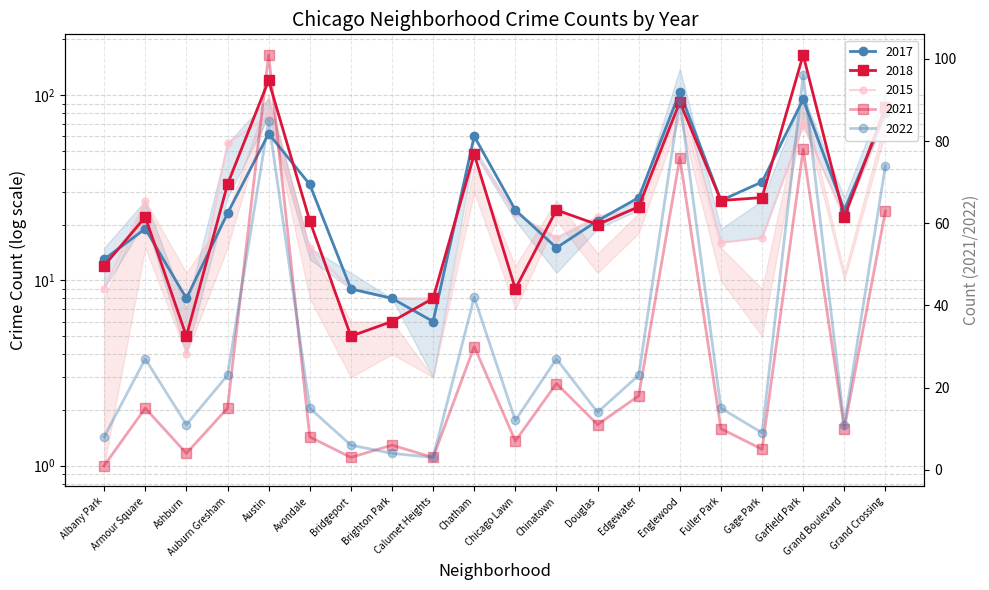

Does the chart display data point markers on the line(s)?

Yes